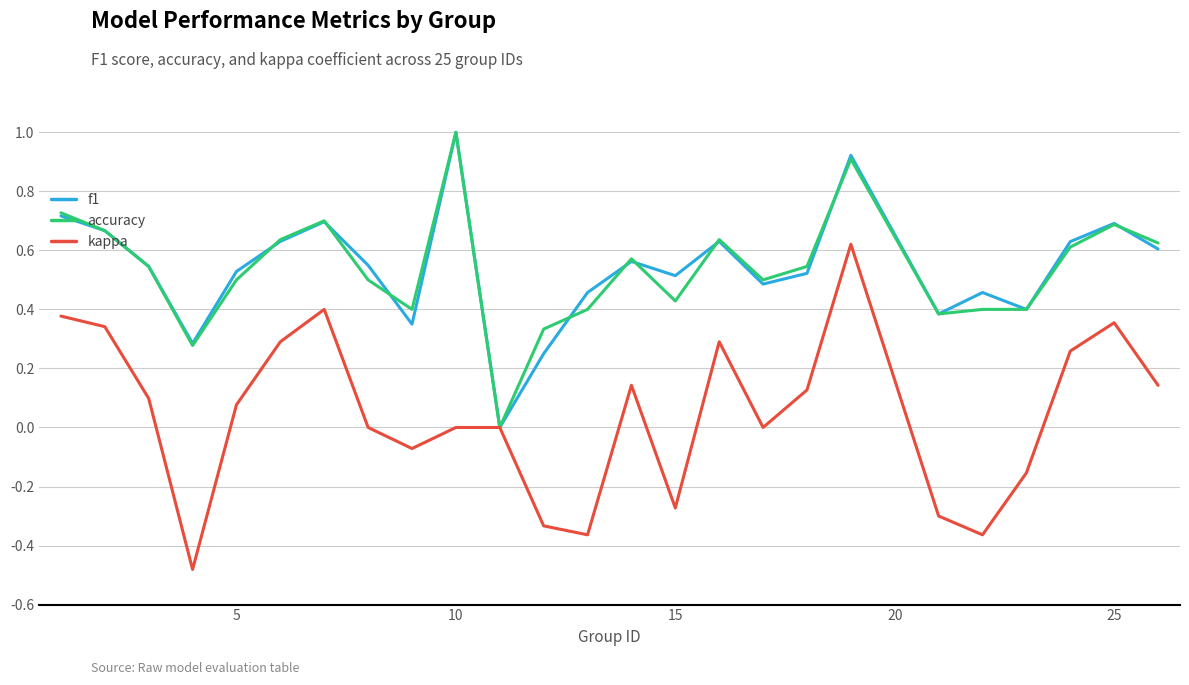

What is the greatest value displayed?

1.0